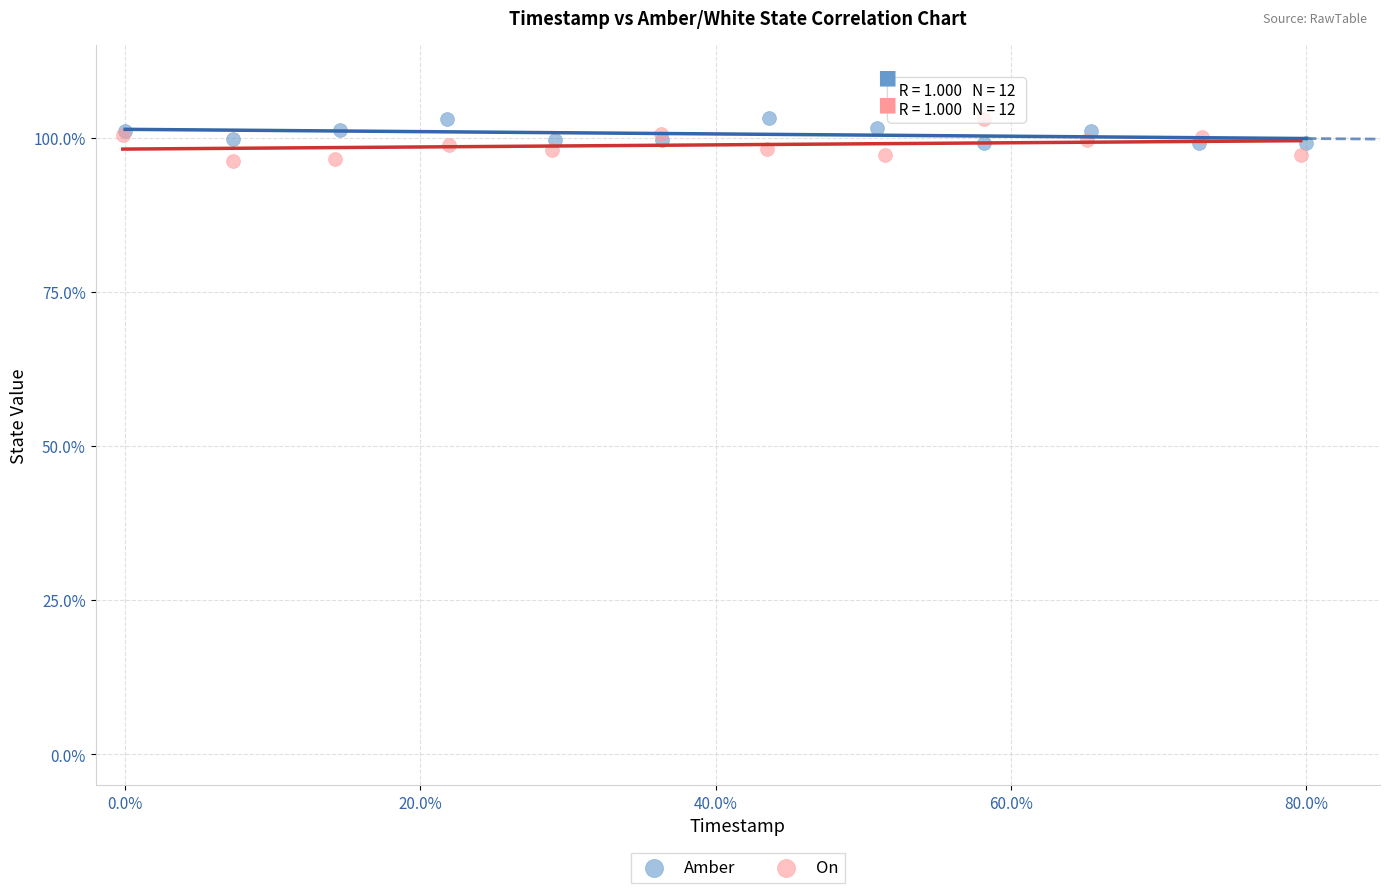

Which series contains the lowest Y value?

On